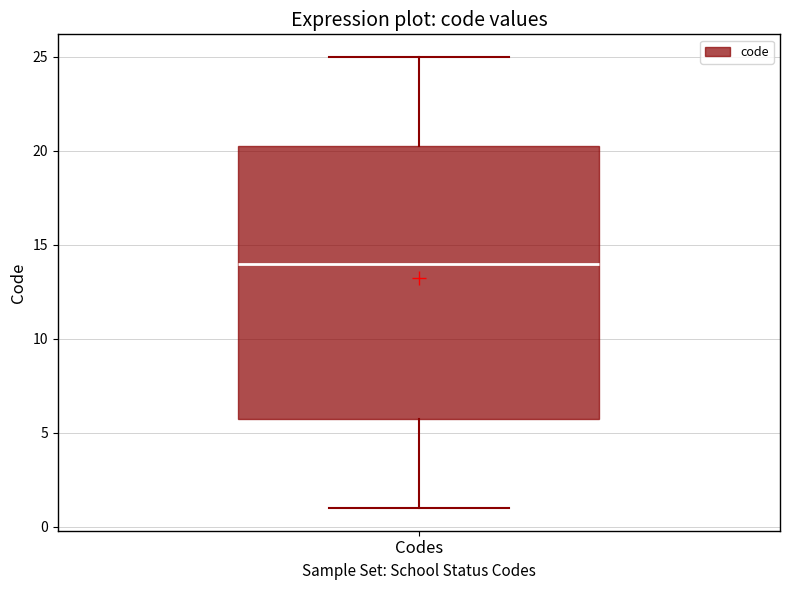

Read this box plot against the y-axis: the position of the median line, the range covered by the box, and the ends of both whiskers. The values are not printed on the chart, so give them approximately, as read against the axis.

median 14.0, box 6.0 to 20.5, whiskers 1.0 to 25.0